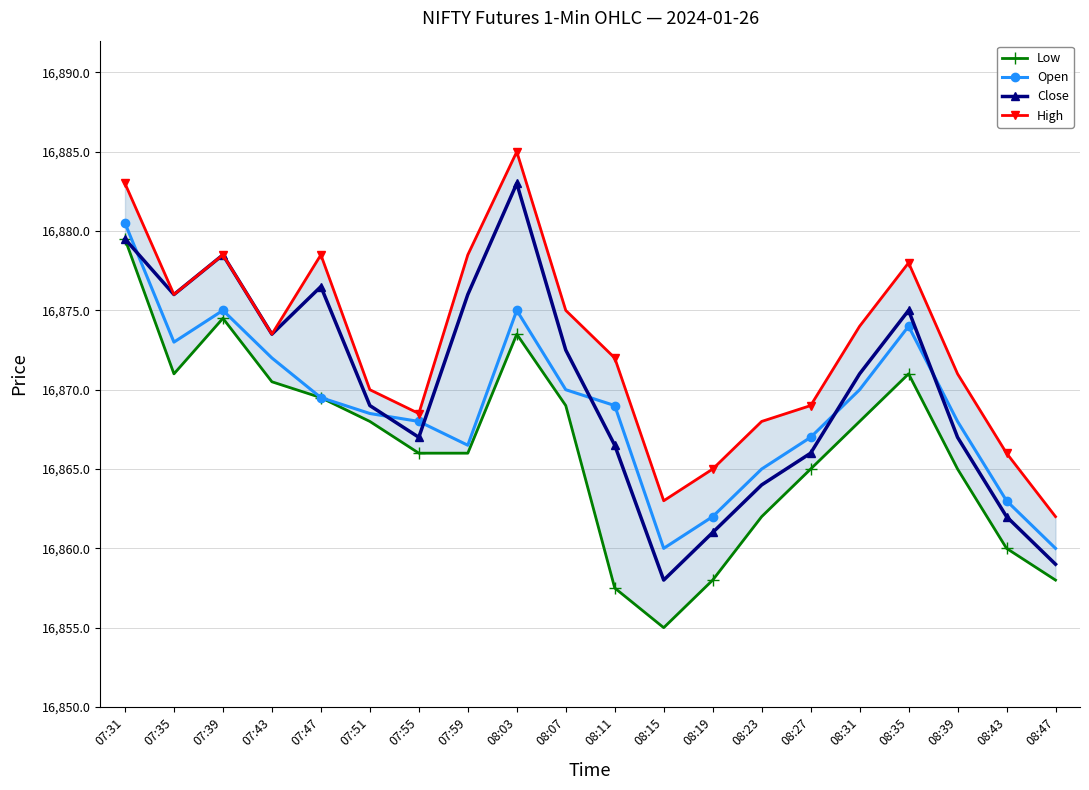

Which category has the lowest value across all series?

08:15